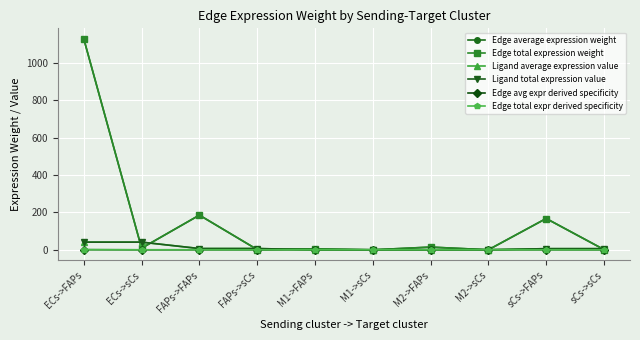

Reading left to right, list all the values displayed in this chart.

Edge average expression weight: ECs->FAPs=1128.4	ECs->sCs=8.6	FAPs->FAPs=185.5	FAPs->sCs=1.4	M1->FAPs=4.8	M1->sCs=0.0	M2->FAPs=14.5	M2->sCs=0.1	sCs->FAPs=167.4	sCs->sCs=1.3
Edge total expression weight: ECs->FAPs=1128.4	ECs->sCs=8.6	FAPs->FAPs=185.5	FAPs->sCs=1.4	M1->FAPs=4.8	M1->sCs=0.0	M2->FAPs=14.5	M2->sCs=0.1	sCs->FAPs=167.4	sCs->sCs=1.3
Ligand average expression value: ECs->FAPs=41.0	ECs->sCs=41.0	FAPs->FAPs=6.7	FAPs->sCs=6.7	M1->FAPs=0.2	M1->sCs=0.2	M2->FAPs=0.5	M2->sCs=0.5	sCs->FAPs=6.1	sCs->sCs=6.1
Ligand total expression value: ECs->FAPs=41.0	ECs->sCs=41.0	FAPs->FAPs=6.7	FAPs->sCs=6.7	M1->FAPs=0.2	M1->sCs=0.2	M2->FAPs=0.5	M2->sCs=0.5	sCs->FAPs=6.1	sCs->sCs=6.1
Edge avg expr derived specificity: ECs->FAPs=0.7	ECs->sCs=0.0	FAPs->FAPs=0.1	FAPs->sCs=0.0	M1->FAPs=0.0	M1->sCs=0.0	M2->FAPs=0.0	M2->sCs=0.0	sCs->FAPs=0.1	sCs->sCs=0.0
Edge total expr derived specificity: ECs->FAPs=0.7	ECs->sCs=0.0	FAPs->FAPs=0.1	FAPs->sCs=0.0	M1->FAPs=0.0	M1->sCs=0.0	M2->FAPs=0.0	M2->sCs=0.0	sCs->FAPs=0.1	sCs->sCs=0.0